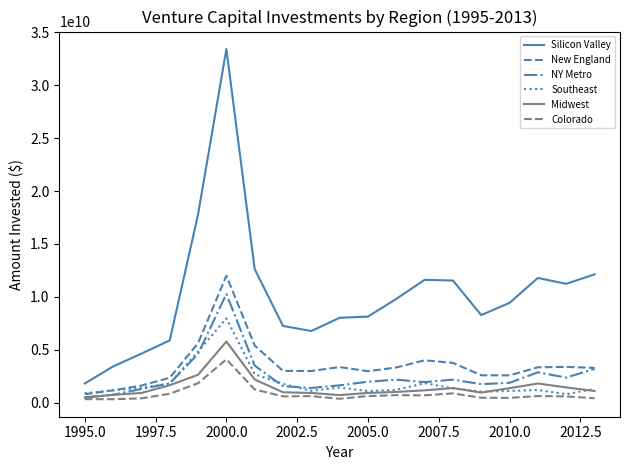

What are all the series names shown in the legend?

Silicon Valley, New England, NY Metro, Southeast, Midwest, Colorado